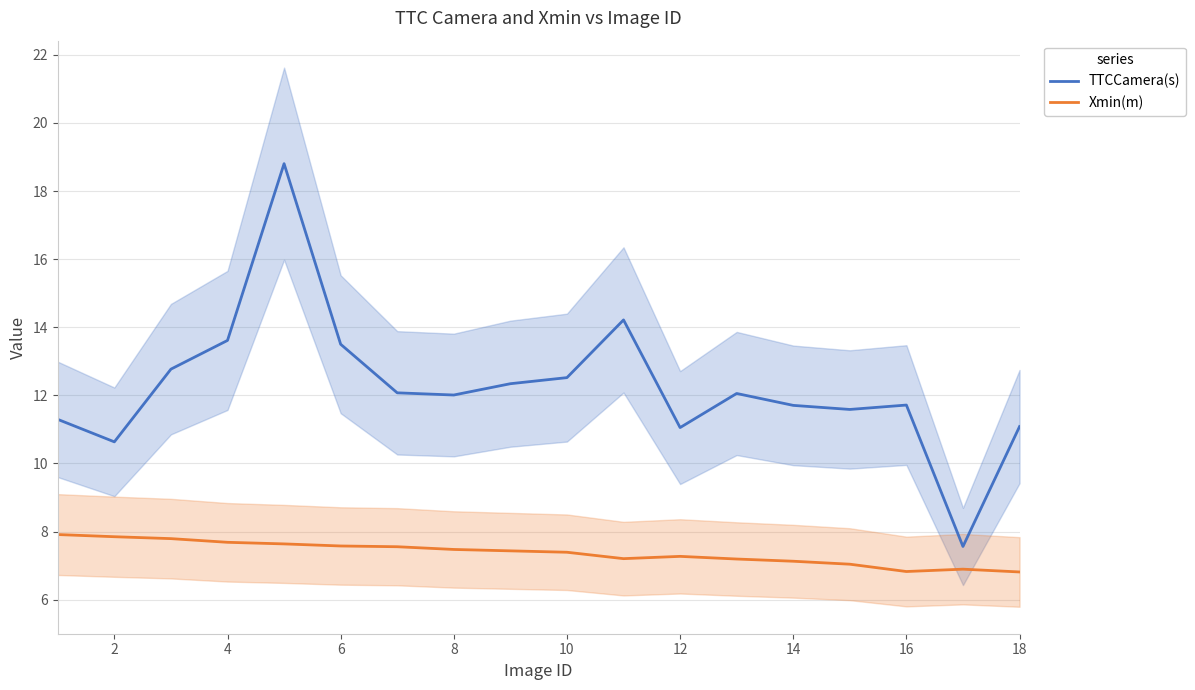

True or false: TTCCamera(s) and Xmin(m) intersect in this chart.

False